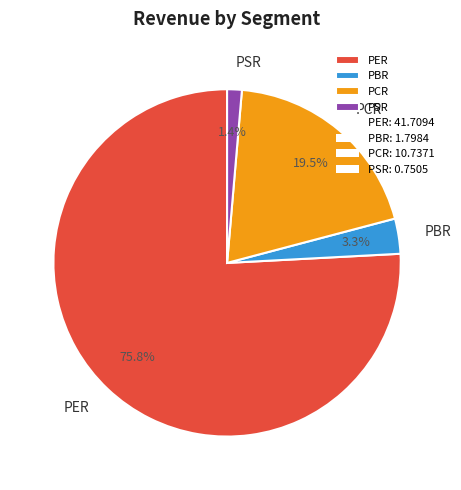

Does PER represent more than half of the total?

Yes